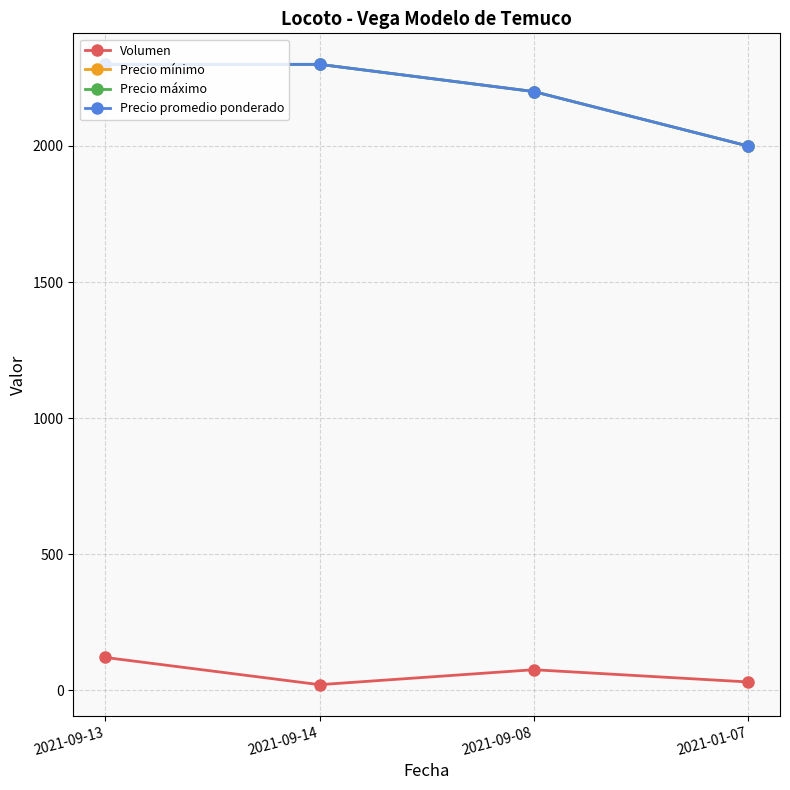

Where is Precio máximo nearest to the value 2150?

2021-09-08